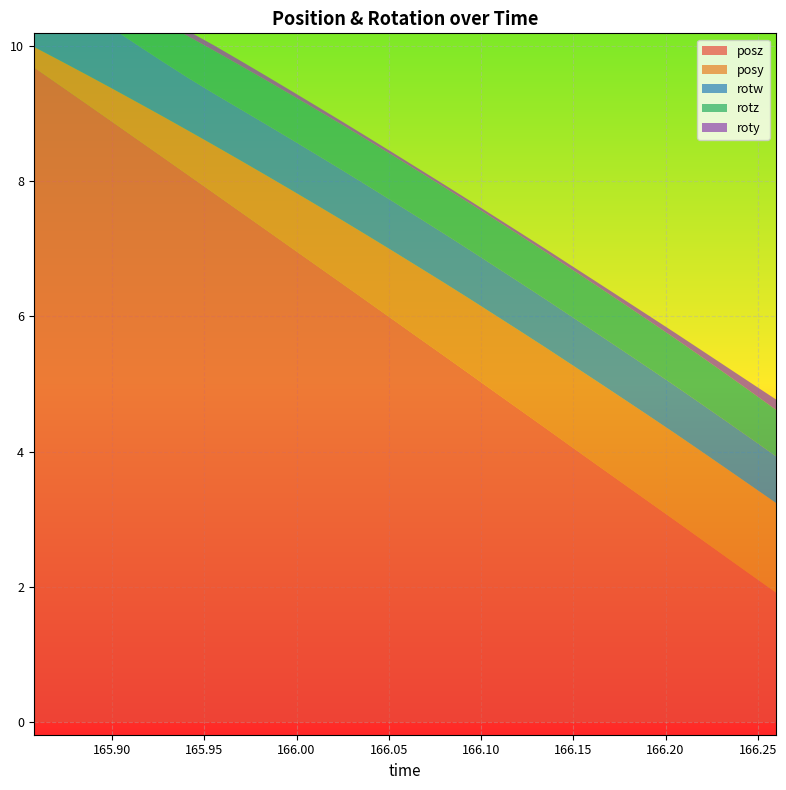

Reading left to right, extract all data points from this chart.

posy: 0=0.3	1=0.4	2=0.4	3=0.5	4=0.5	5=0.6	6=0.7	7=0.7	8=0.8	9=0.8	10=0.9	11=0.9	12=0.9	13=1.0	14=1.0	15=1.0	16=1.1	17=1.1	18=1.1	19=1.2	20=1.2	21=1.2	22=1.2	23=1.3	24=1.3	25=1.3	26=1.3	27=1.3	28=1.3	29=1.3
posz: 0=9.7	1=9.4	2=9.2	3=8.9	4=8.6	5=8.4	6=8.1	7=7.8	8=7.6	9=7.3	10=7.0	11=6.8	12=6.5	13=6.2	14=6.0	15=5.7	16=5.4	17=5.1	18=4.9	19=4.6	20=4.3	21=4.1	22=3.8	23=3.5	24=3.3	25=3.0	26=2.7	27=2.5	28=2.2	29=1.9
roty: 0=0.0	1=0.0	2=0.0	3=0.1	4=0.1	5=0.1	6=0.1	7=0.1	8=0.1	9=0.1	10=0.1	11=0.1	12=0.0	13=0.0	14=0.0	15=0.0	16=0.0	17=0.0	18=0.0	19=0.0	20=0.0	21=0.1	22=0.1	23=0.1	24=0.1	25=0.1	26=0.1	27=0.1	28=0.1	29=0.2
rotz: 0=0.1	1=0.2	2=0.3	3=0.4	4=0.5	5=0.6	6=0.6	7=0.6	8=0.6	9=0.7	10=0.7	11=0.7	12=0.7	13=0.7	14=0.7	15=0.7	16=0.7	17=0.7	18=0.7	19=0.7	20=0.7	21=0.7	22=0.7	23=0.7	24=0.7	25=0.7	26=0.7	27=0.7	28=0.7	29=0.7
rotw: 0=1.0	1=1.0	2=0.9	3=0.9	4=0.9	5=0.8	6=0.8	7=0.8	8=0.8	9=0.8	10=0.8	11=0.7	12=0.7	13=0.7	14=0.7	15=0.7	16=0.7	17=0.7	18=0.7	19=0.7	20=0.7	21=0.7	22=0.7	23=0.7	24=0.7	25=0.7	26=0.7	27=0.7	28=0.7	29=0.7